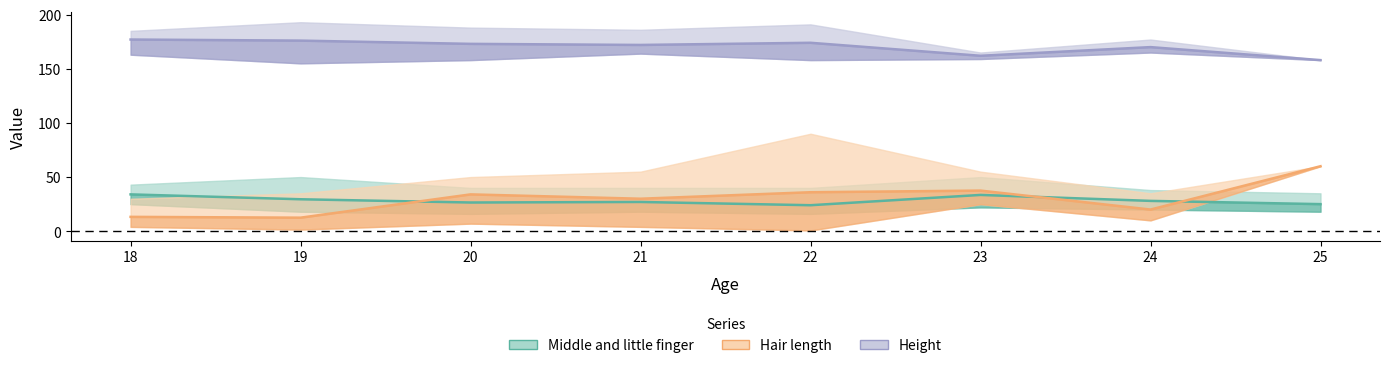

Count the number of categories in the chart.

8